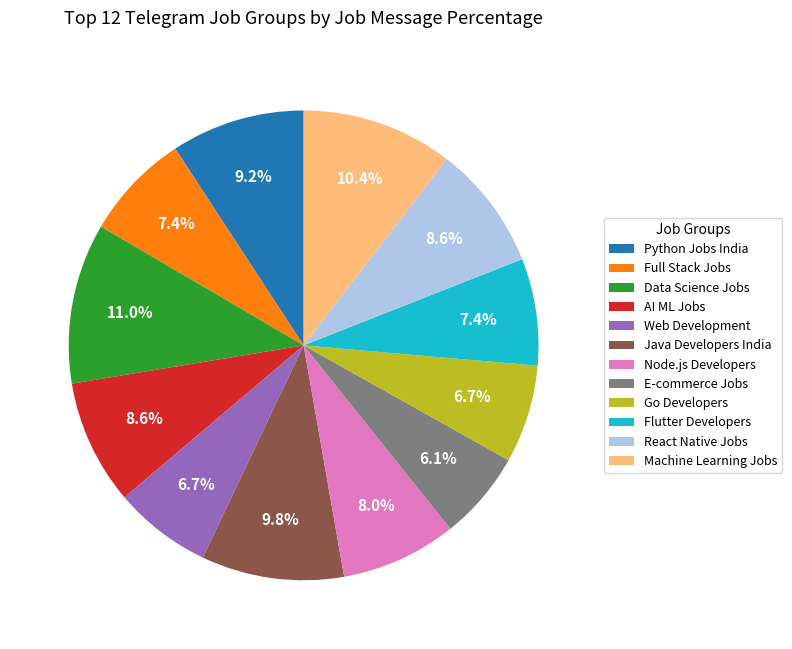

What is the smallest slice in the pie chart?

E-commerce Jobs